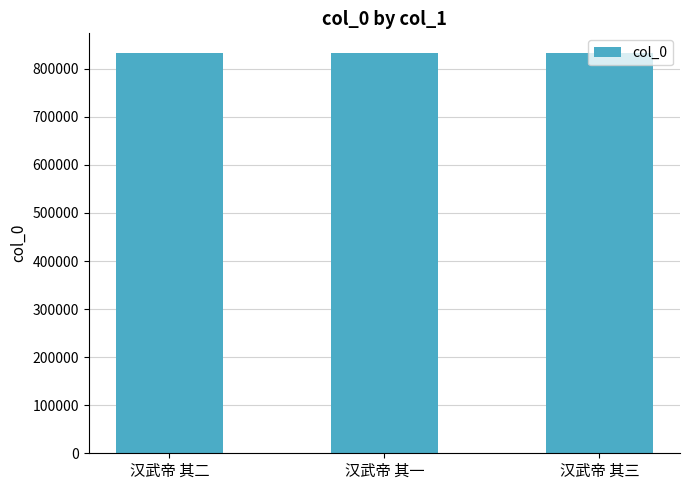

What is the label of the 1st bar from the left?

汉武帝 其二